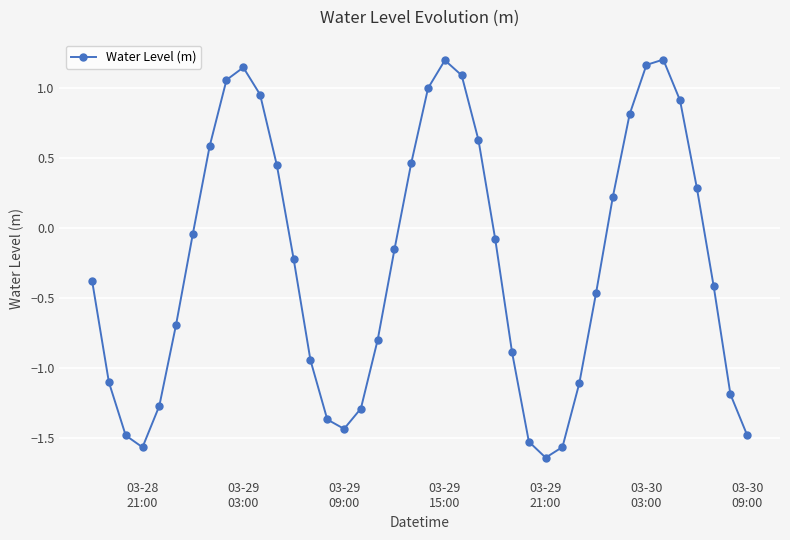

What is the value of the 18th point from the left?

-0.8